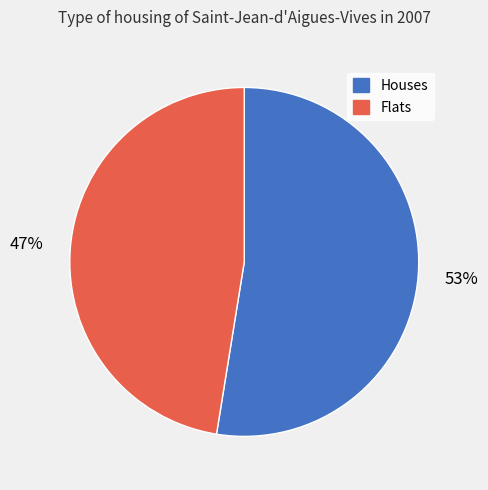

To the nearest percent, what percentage of the pie is Flats?

47%